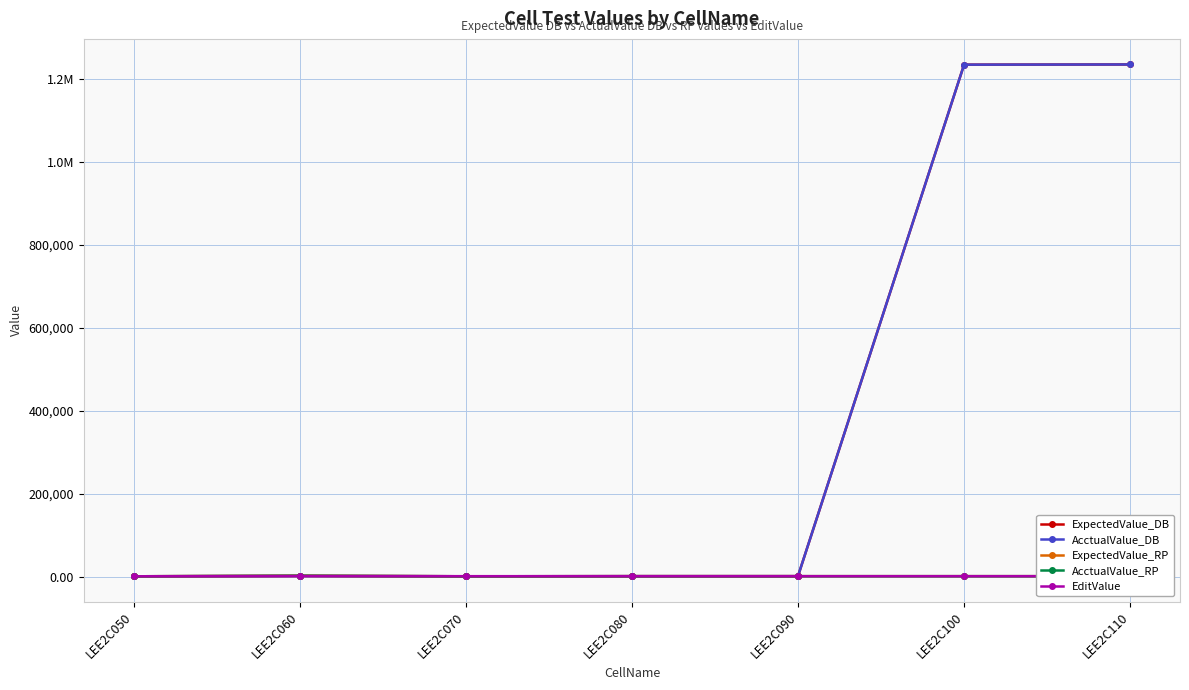

What is the value of the EditValue point at the 5th from the left?

1234.6